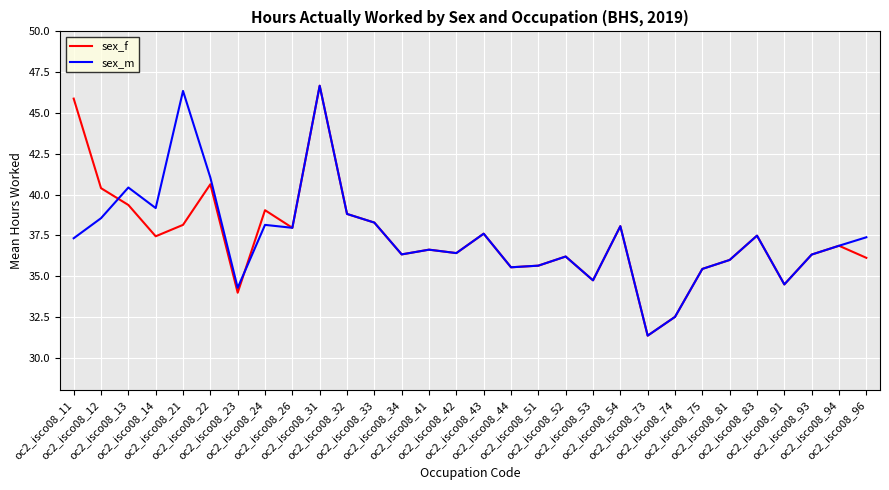

What is the lowest value of the sex_m series?

31.4